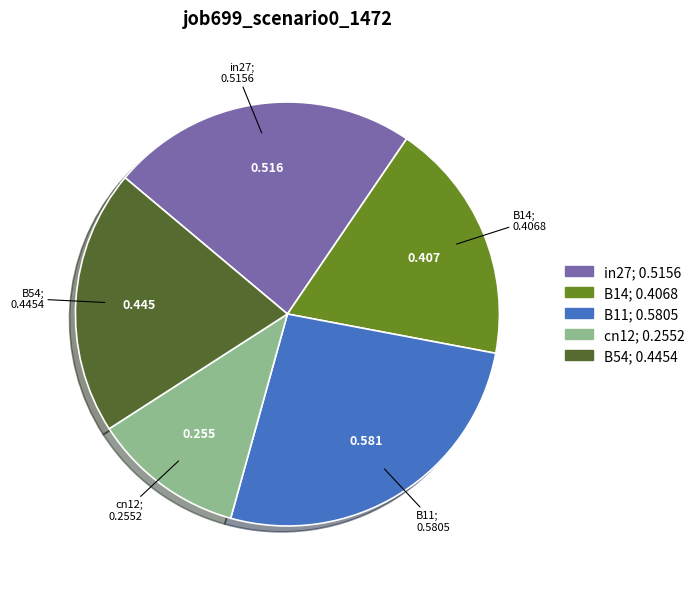

Count the number of slices in the pie.

5